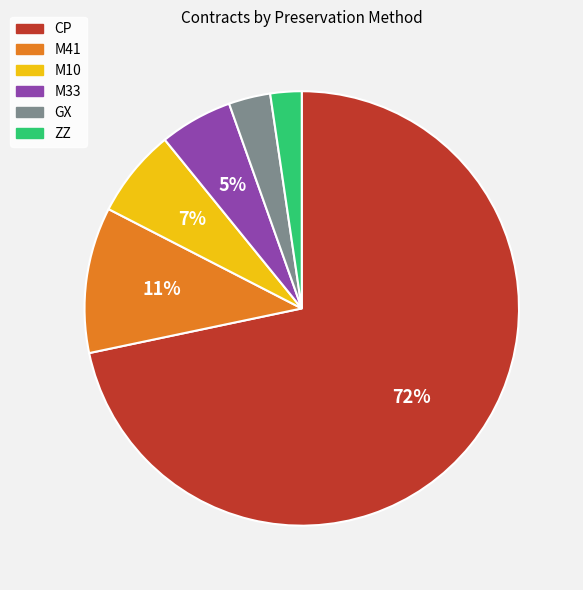

True or false: M41 accounts for 21% of the total.

False